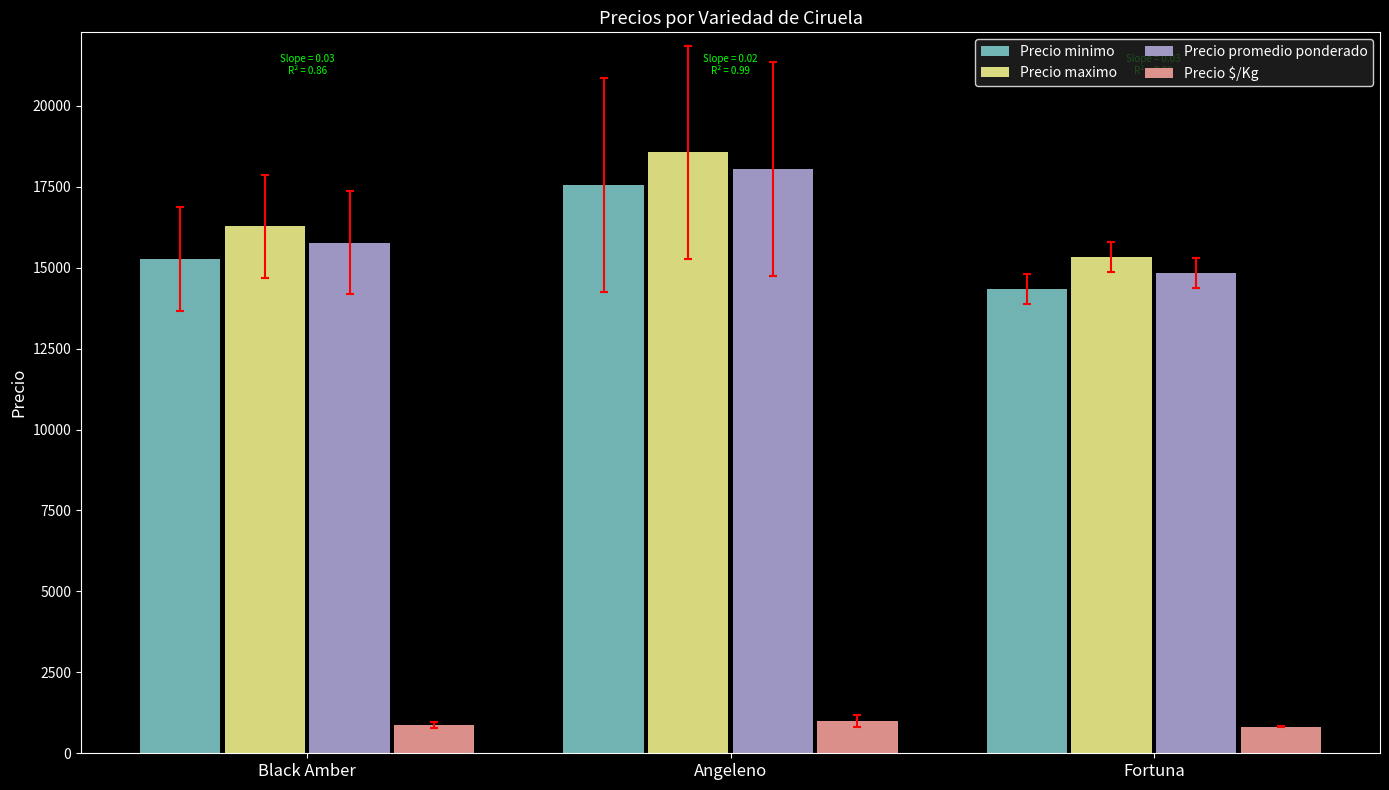

Read the Precio minimo value at Black Amber.

15272.7